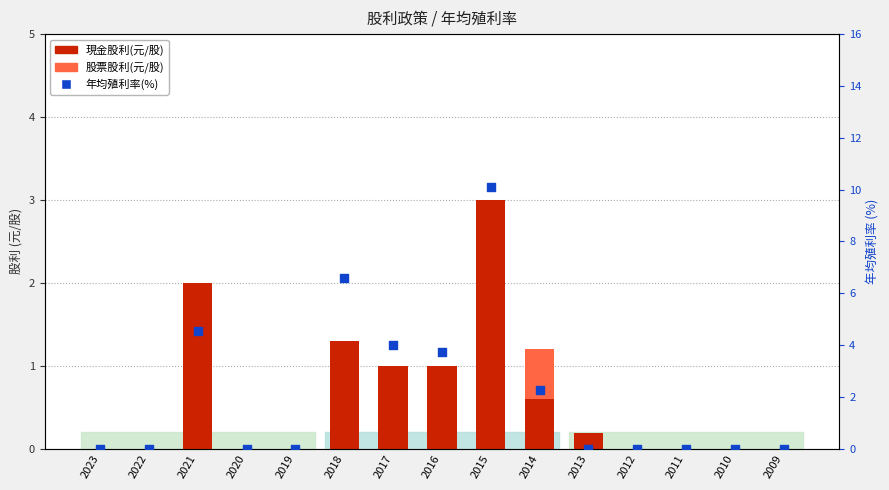

Is the value of 股票股利(元/股) at 2019 greater than the value of 現金股利(元/股) at 2012?

No